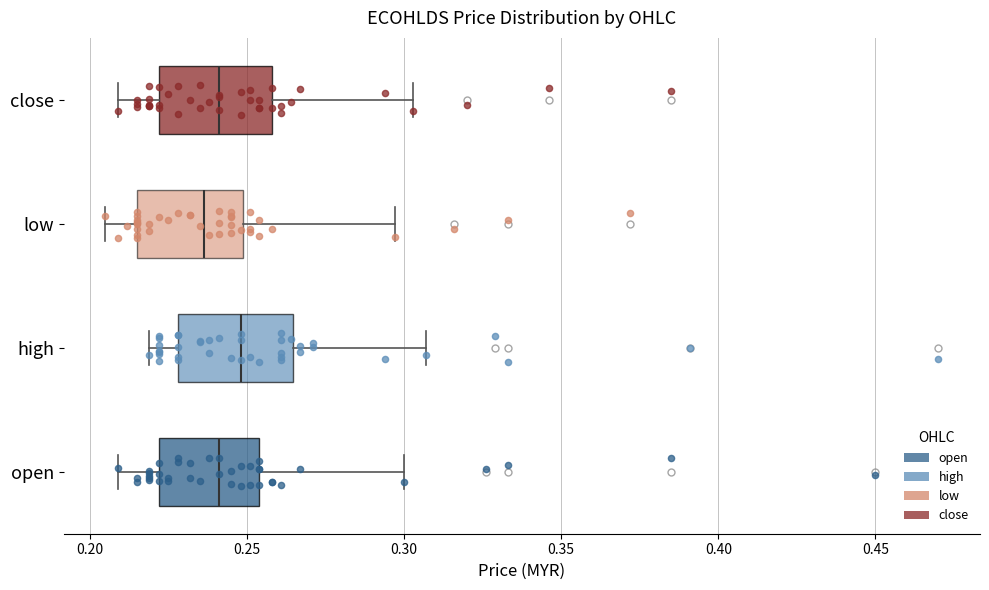

Reading bottom to top, transcribe this box plot: for each box, give where its median line is, the range the box spans, and where its two whiskers end, as read against the x-axis. The values are not printed on the chart, so give them approximately, as read against the axis.

open: median 0.240, box 0.220 to 0.255, whiskers 0.210 to 0.300
high: median 0.250, box 0.230 to 0.265, whiskers 0.220 to 0.305
low: median 0.235, box 0.215 to 0.250, whiskers 0.205 to 0.295
close: median 0.240, box 0.220 to 0.260, whiskers 0.210 to 0.305